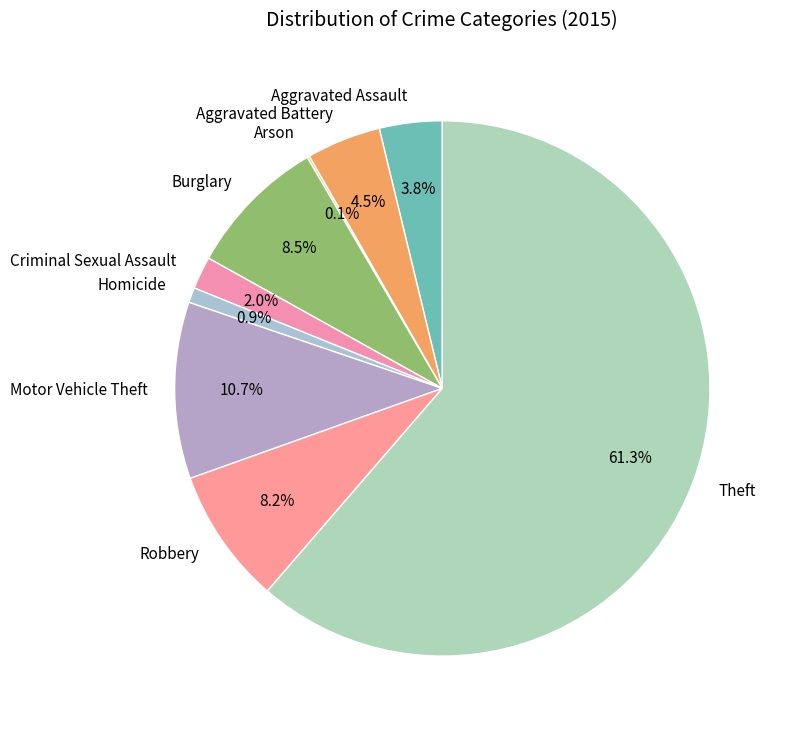

Combined, do Aggravated Assault and Homicide account for over 50%?

No